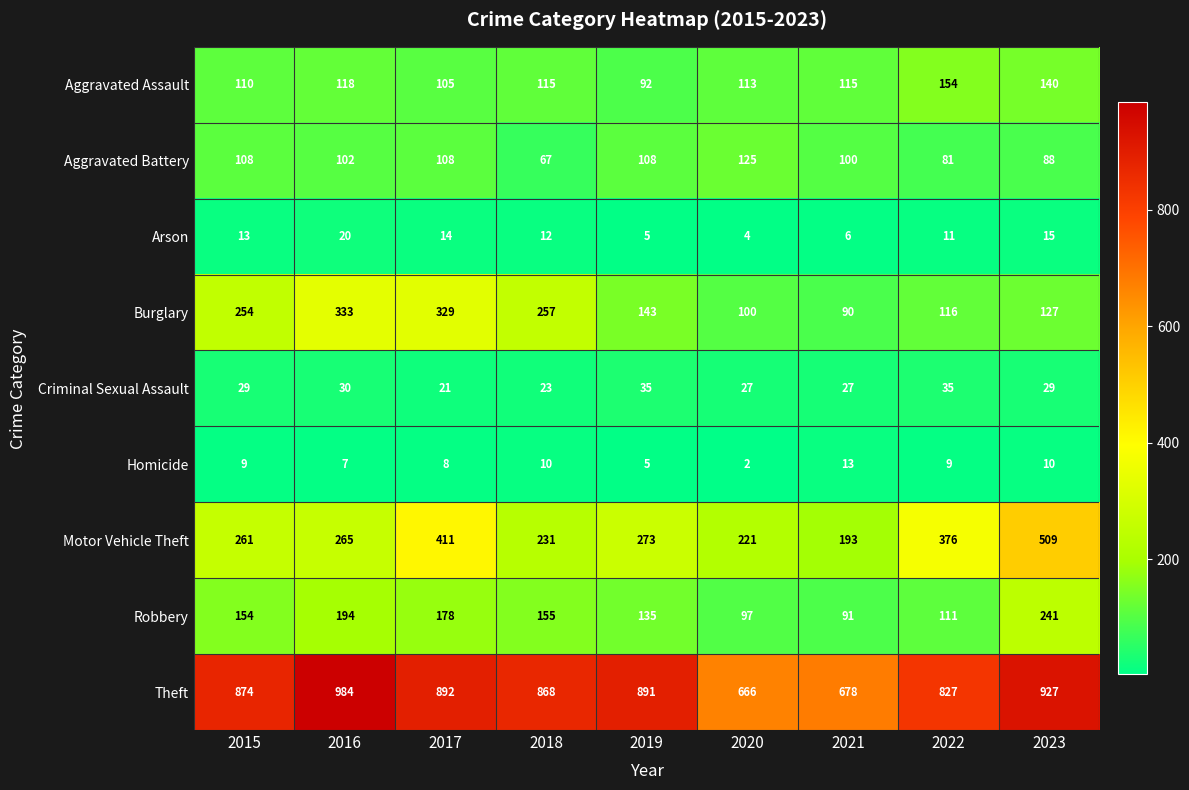

Rank the series at 2018 from lowest to highest value.

Homicide, Arson, Criminal Sexual Assault, Aggravated Battery, Aggravated Assault, Robbery, Motor Vehicle Theft, Burglary, Theft